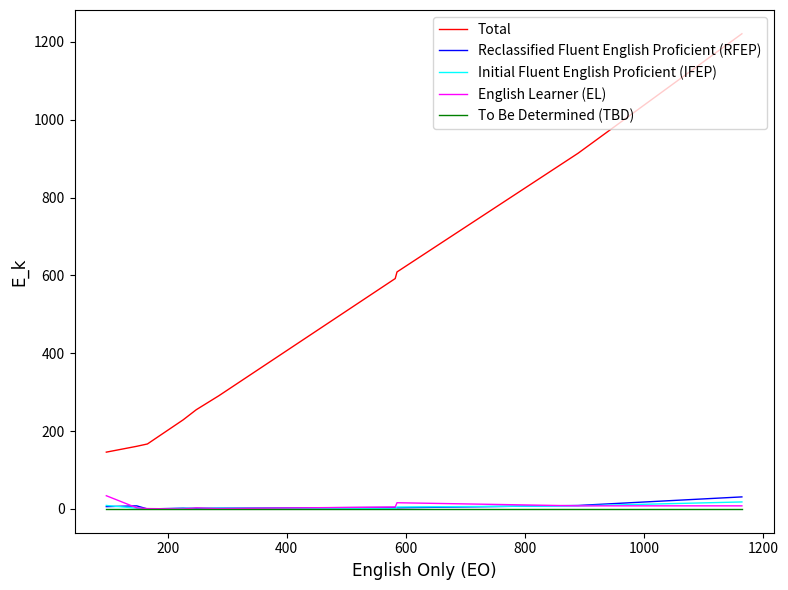

What is the average value of the Reclassified Fluent English Proficient (RFEP) series?

7